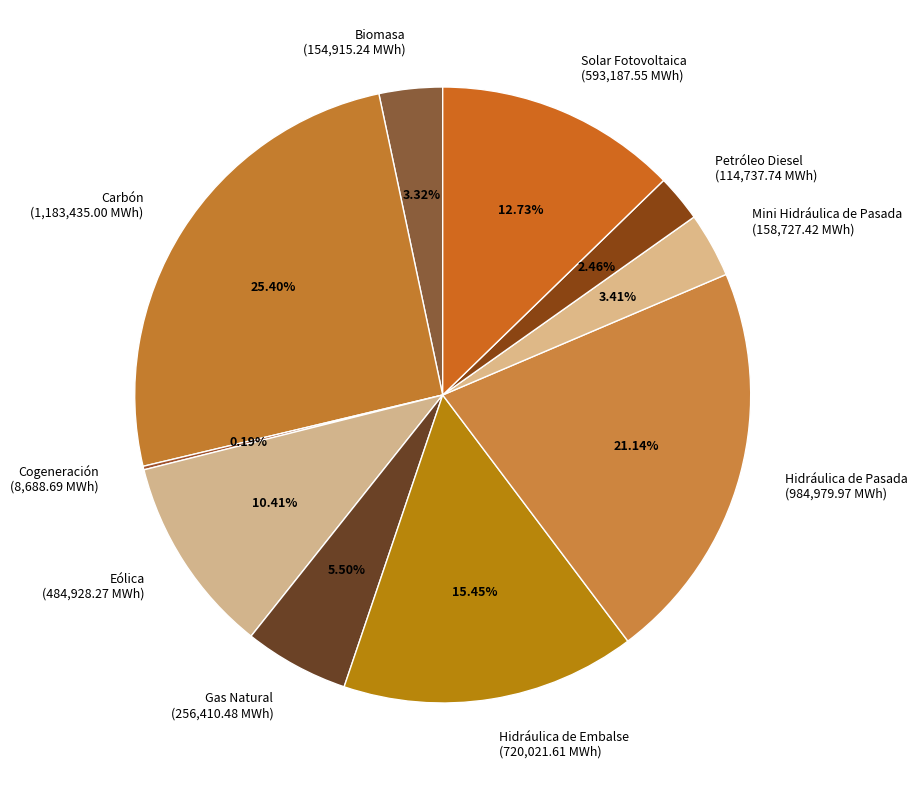

To the nearest percent, what is the average slice percentage?

10%